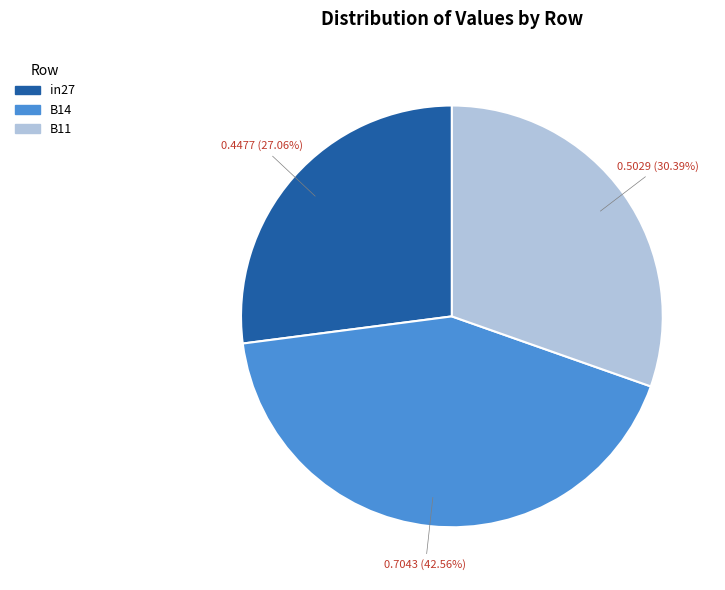

Is there a majority slice in this chart?

No